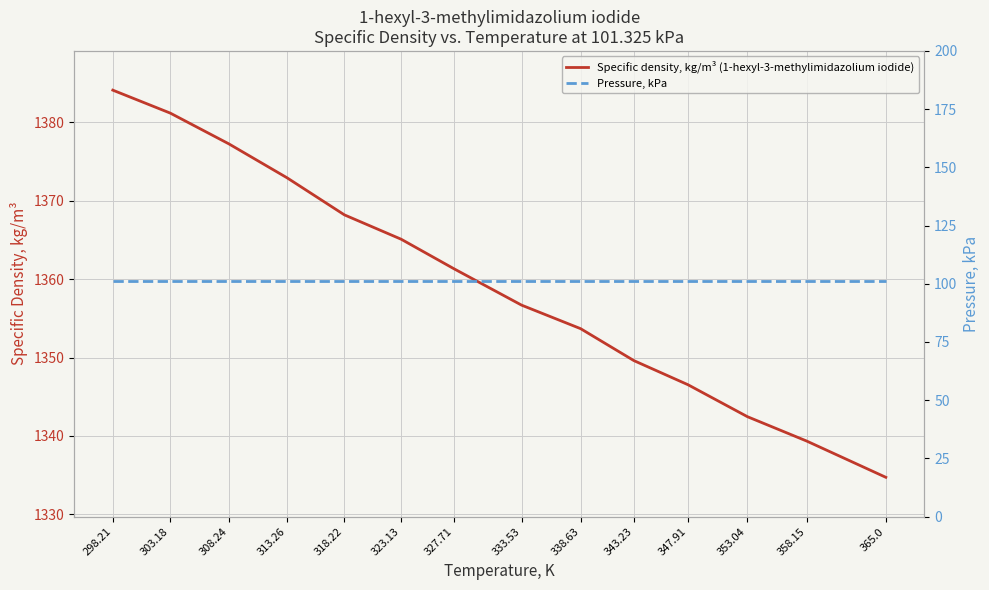

At how many categories does at least one series exceed 463?

14